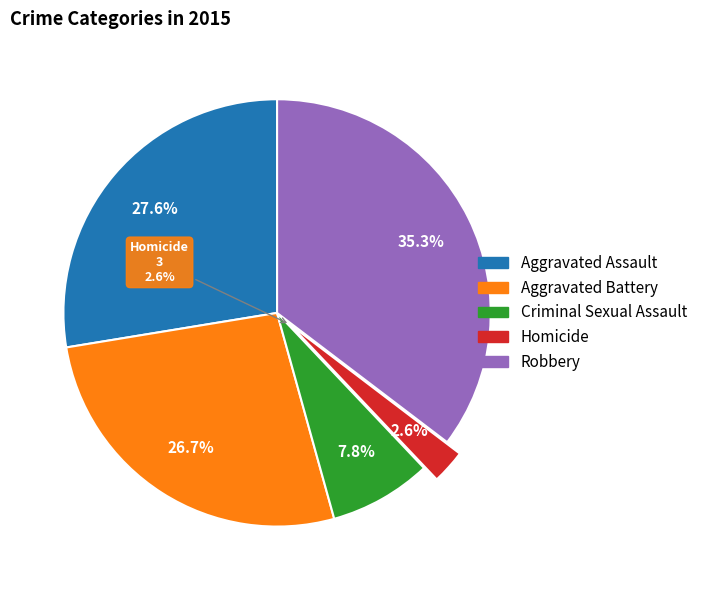

Approximately how many times larger is the value at Aggravated Assault compared to Criminal Sexual Assault?

3.6